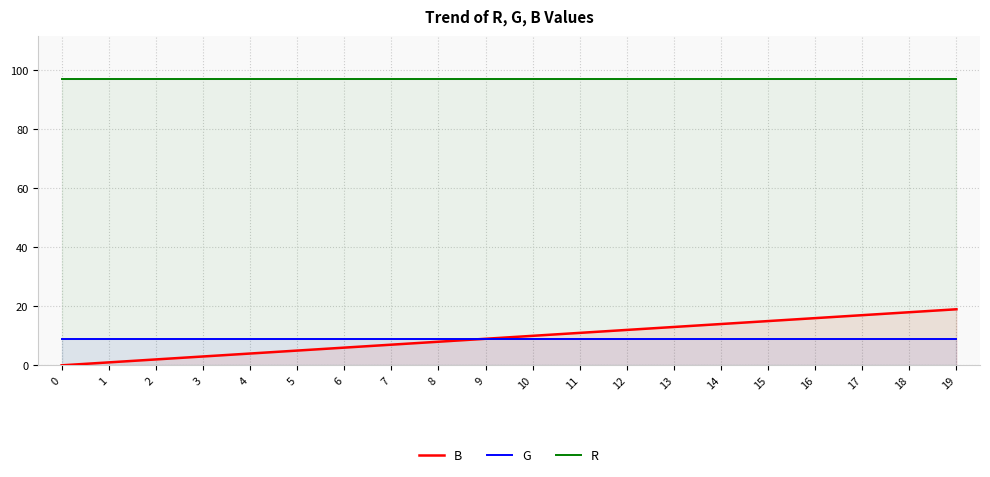

Between 10 and 11, which series saw the biggest shift?

B